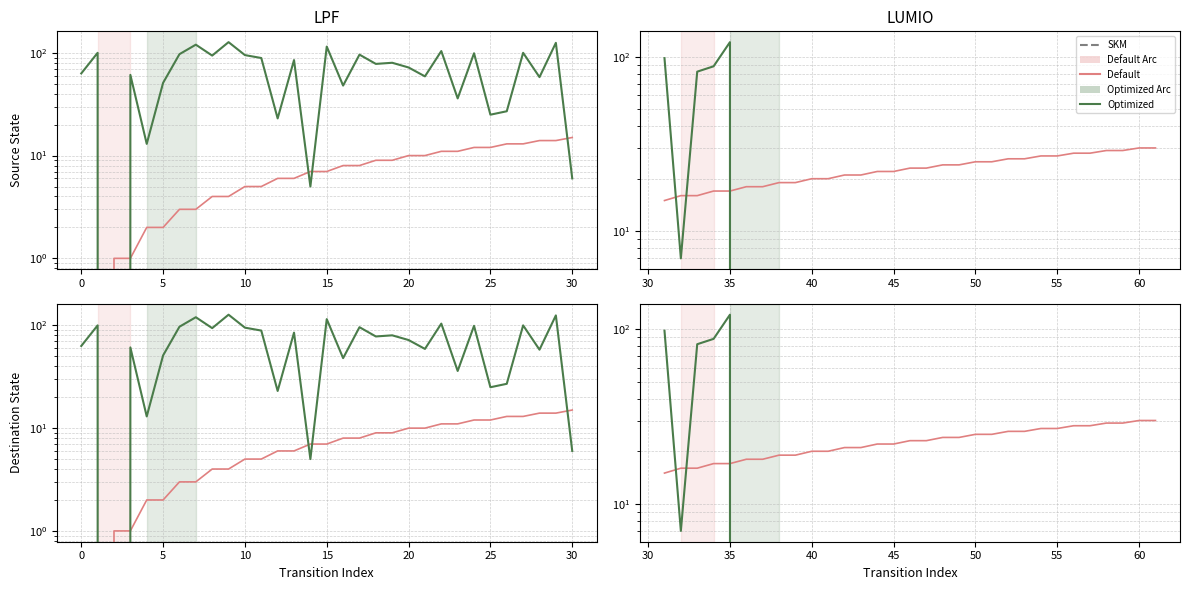

Does the chart display data point markers on the line(s)?

No